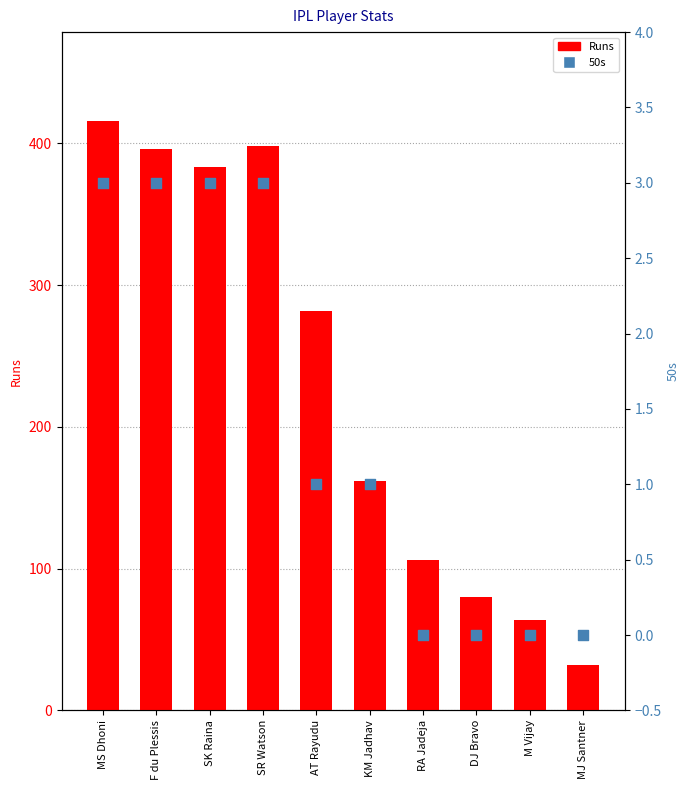

Which series has the widest spread of Y values?

Runs